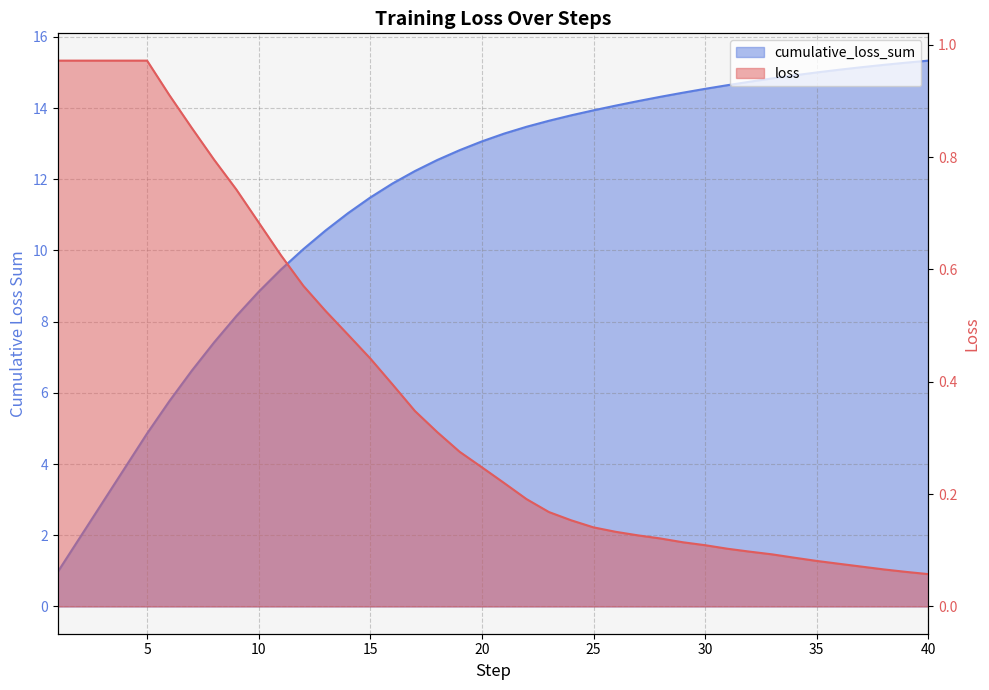

What is the smallest value displayed?

0.1